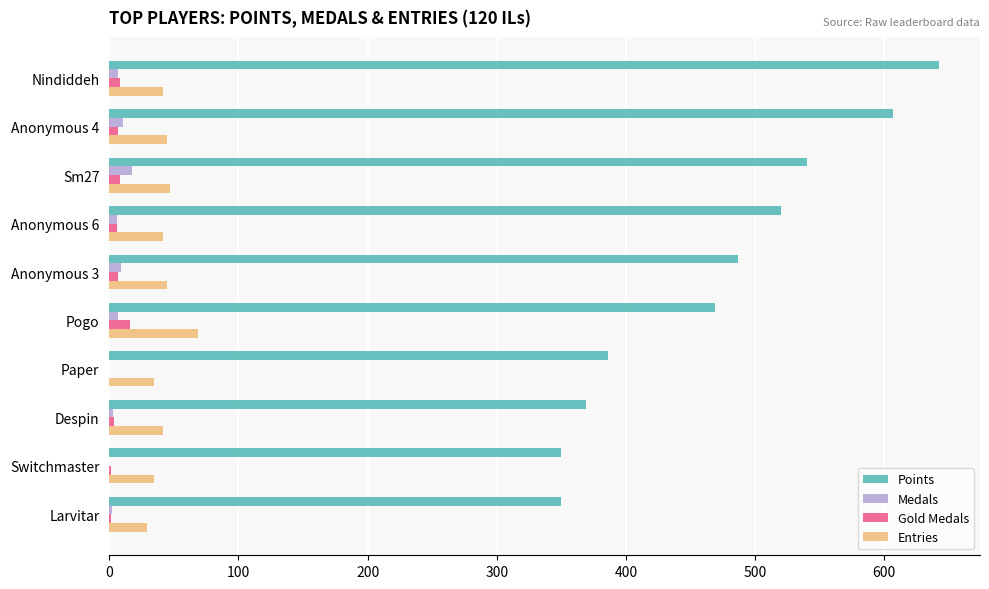

True or false: Points has a value of 237 at Paper.

False